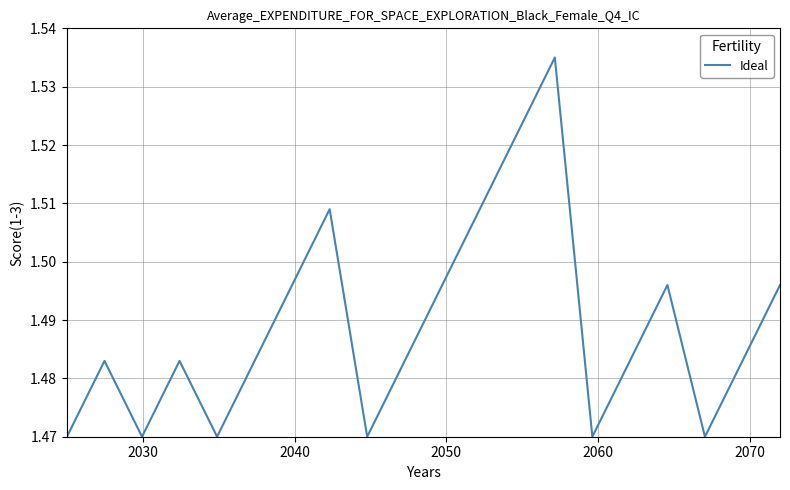

What is the difference between the second highest and second lowest values?

0.1